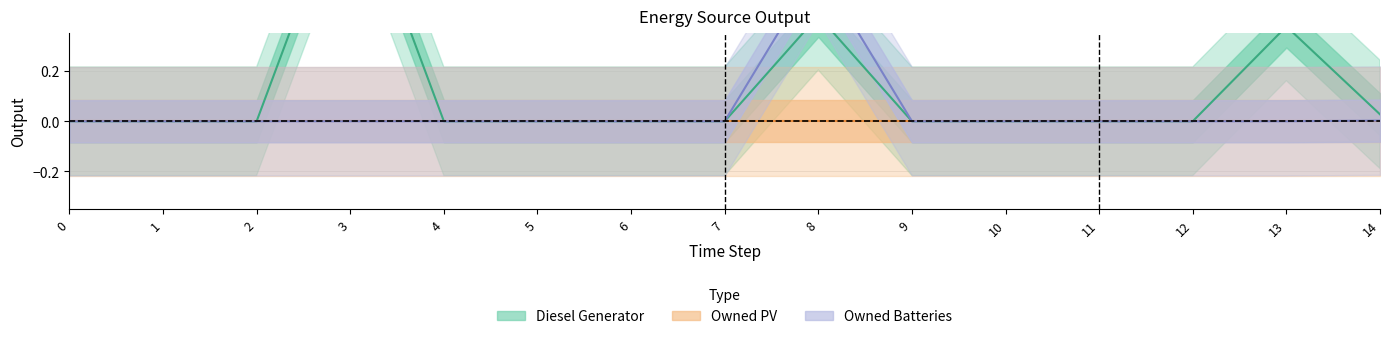

At which category is the sum across all series the highest?

8